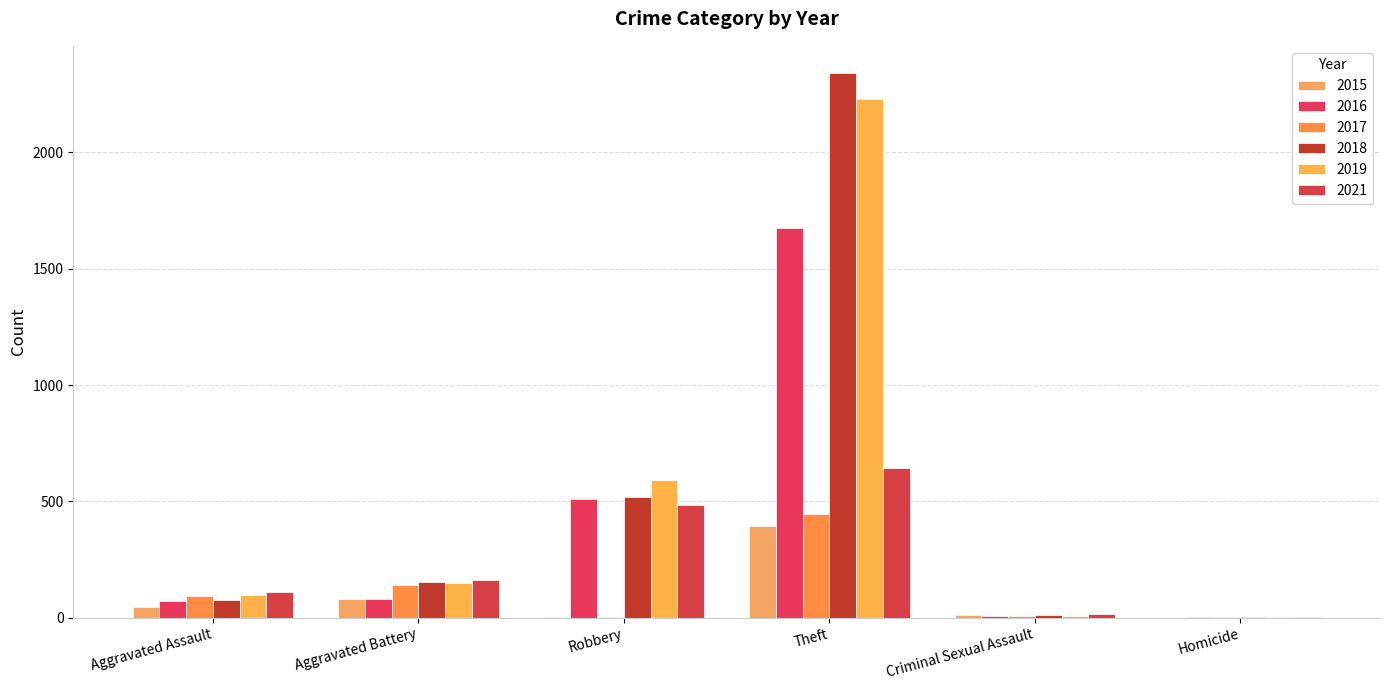

How many groups of bars are there?

6